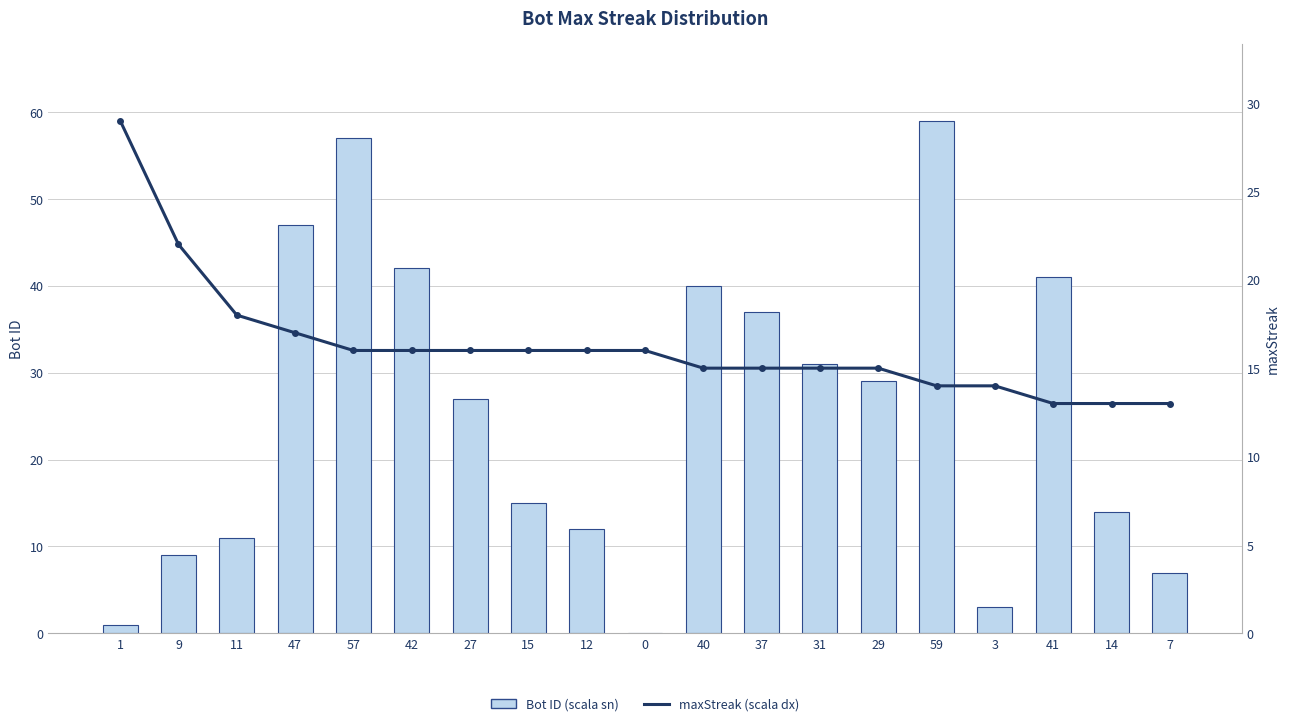

What is the label of the 9th bar from the left?

12